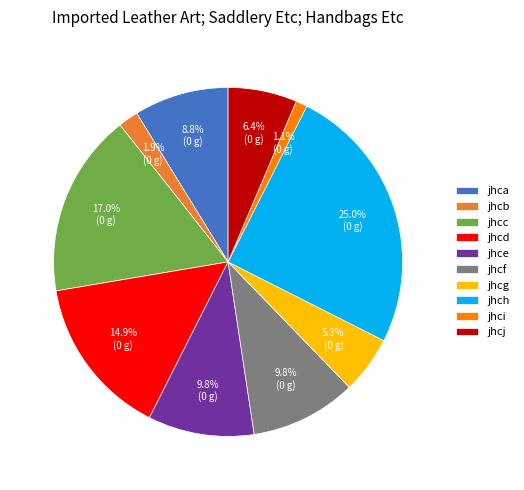

Is it true that jhcf is 10% of the pie?

True